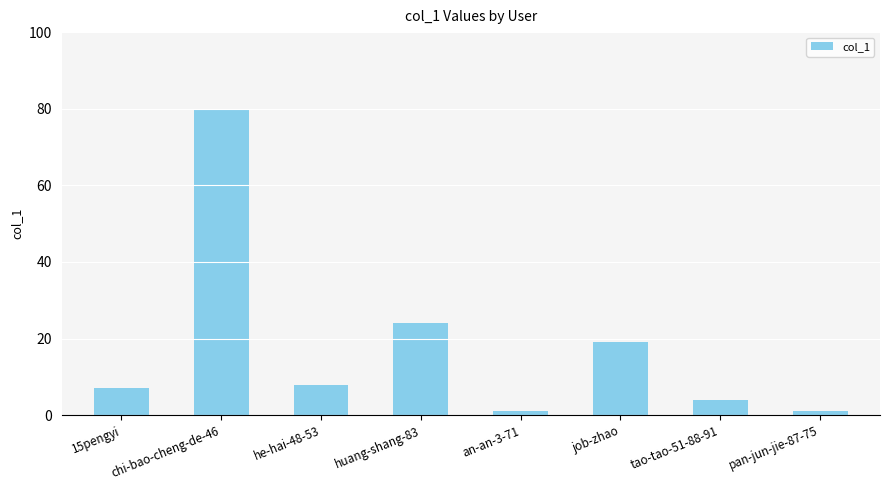

How many bars are there in total?

8